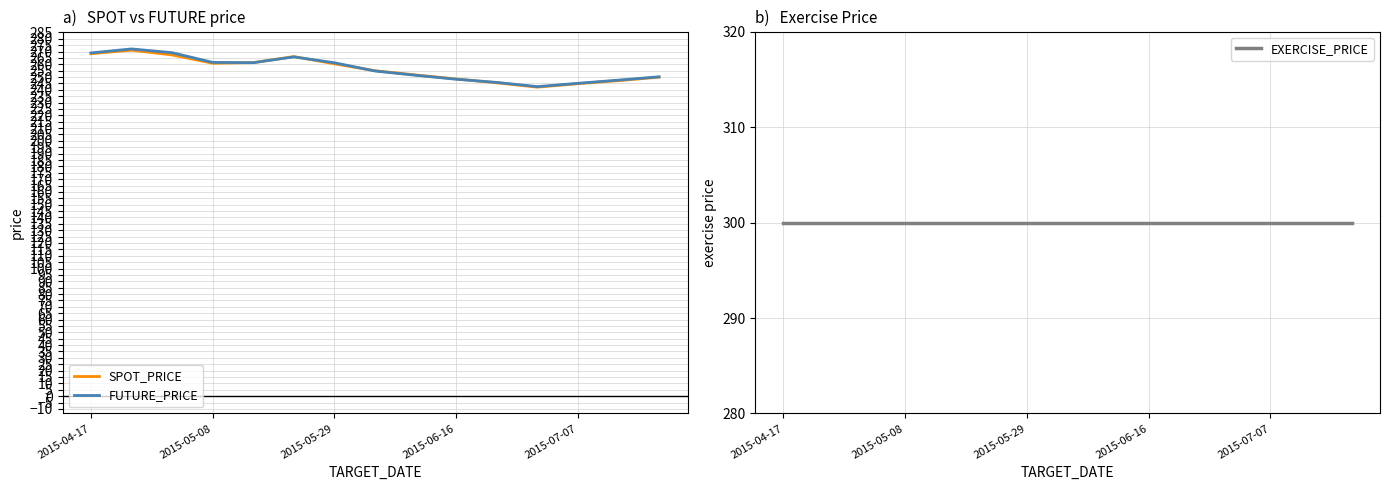

In SPOT_PRICE, how many points are higher than both neighbors (excluding endpoints)?

2